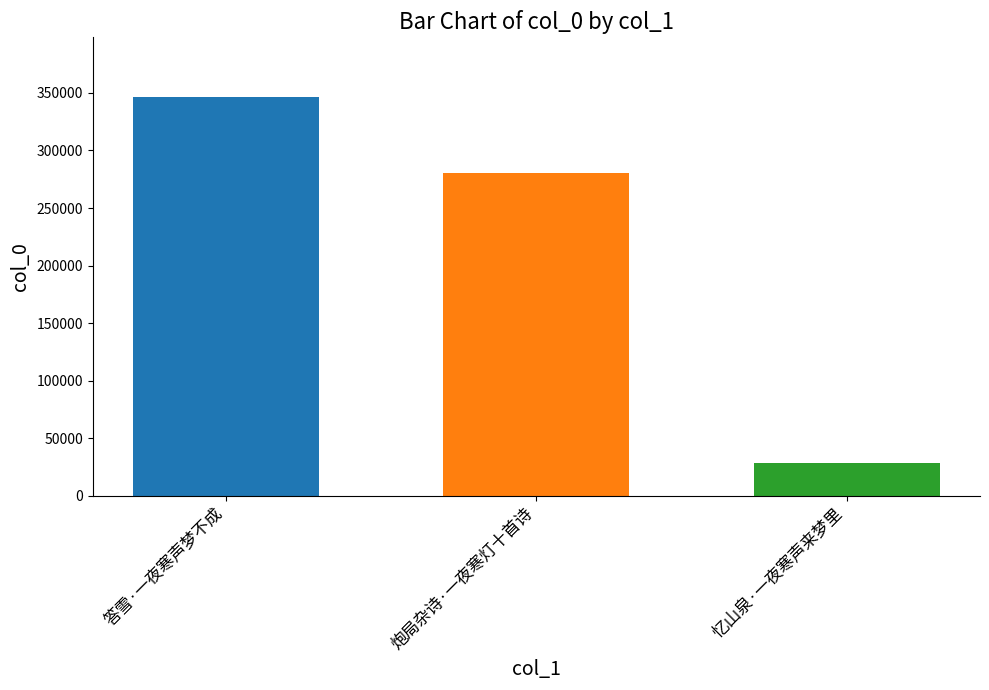

How many bars are there in total?

3